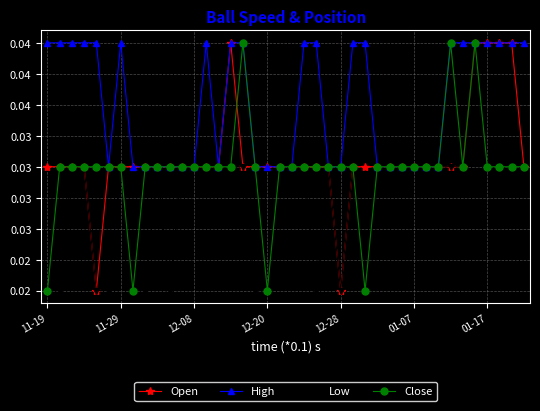

Does the chart have visible grid lines?

Yes